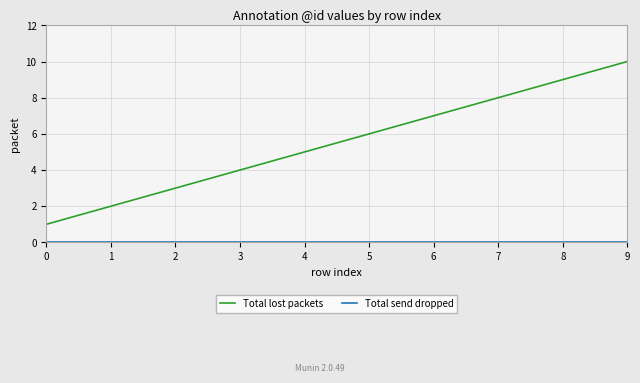

True or false: Total lost packets has a value of 9 at 5.

False